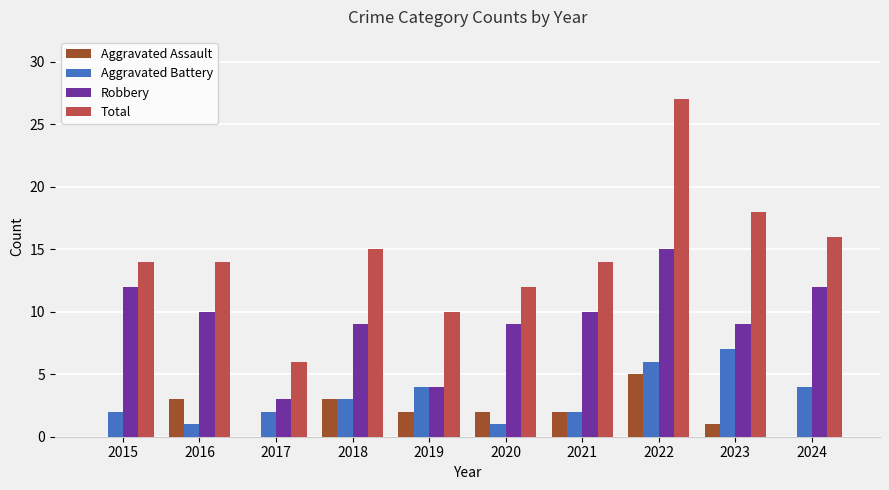

The Aggravated Battery series shows 4 at 2021. True or false?

False